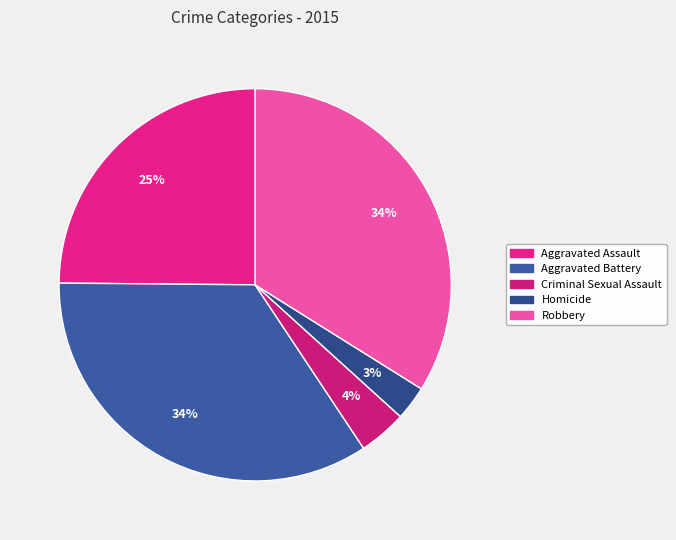

To the nearest percent, what is the combined percentage of Criminal Sexual Assault and Aggravated Assault?

29%